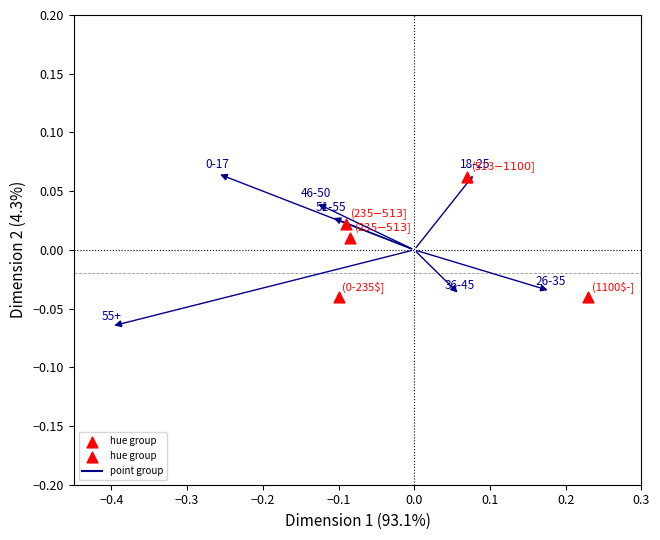

What is the range of X values (max minus min)?

0.3